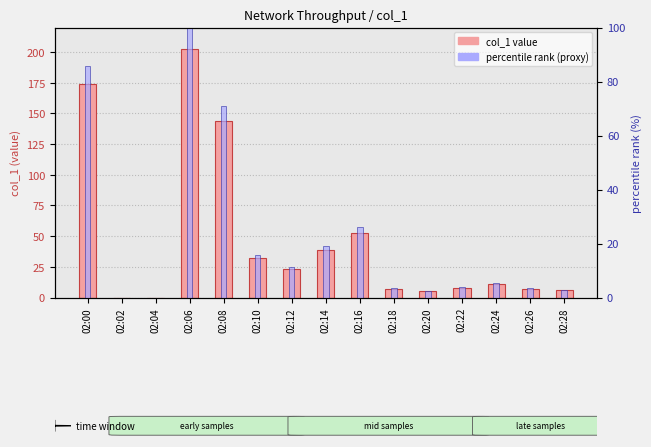

Reading right to left, what are all the values shown in this chart?

col_1 (throughput Mbps): 6.0	7.0	11.0	8.0	5.0	7.0	52.9	39.0	23.0	32.0	143.8	202.8	0.0	0.0	173.8
rank (proxy): 3.0	3.5	5.4	3.9	2.5	3.5	26.1	19.2	11.3	15.8	70.9	100.0	0.0	0.0	85.7